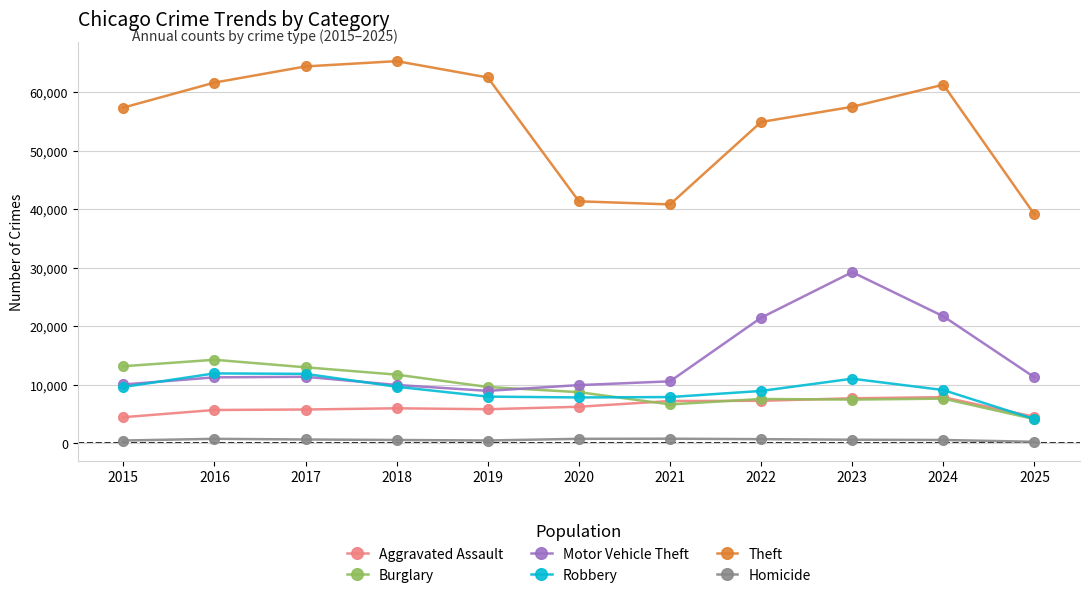

What is the value of the Burglary point at the 3rd from the left?

13001